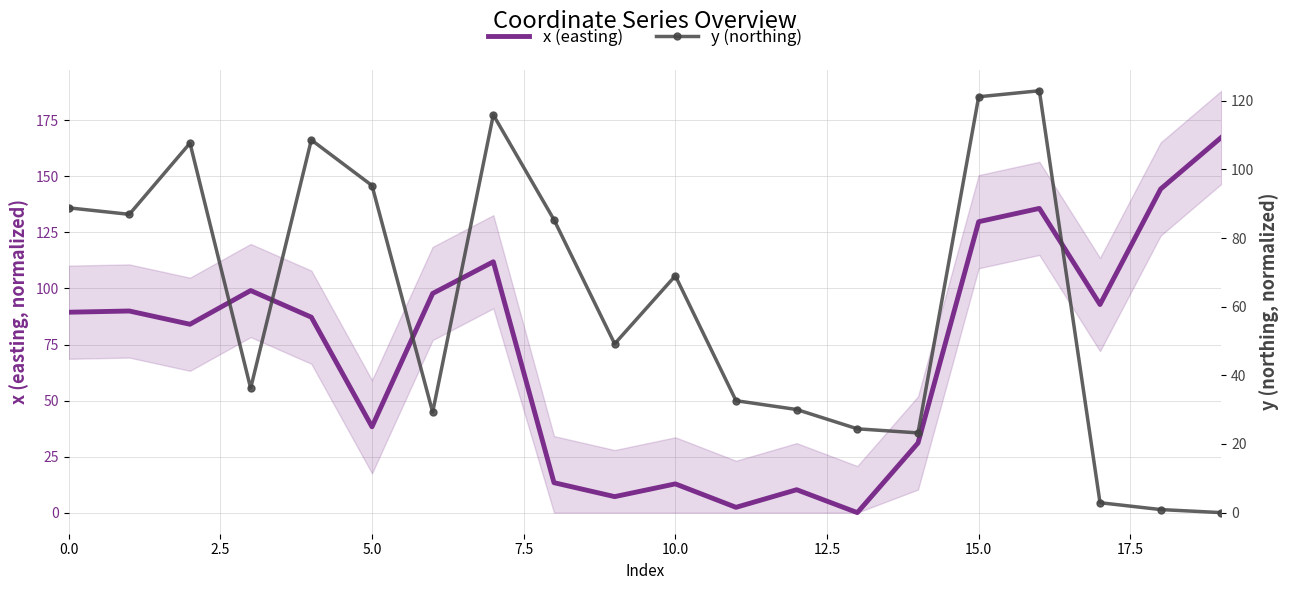

At which category does the chart reach its minimum across all series?

13